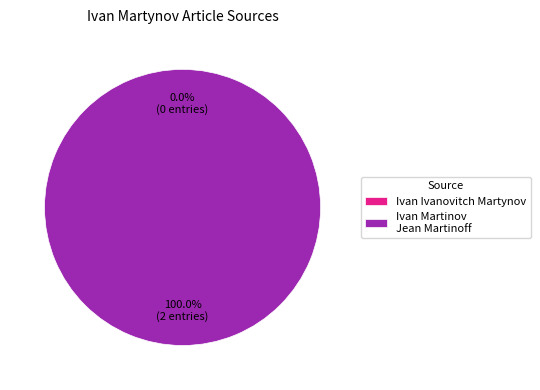

True or false: Ivan Ivanovitch Martynov accounts for 0% of the total.

True